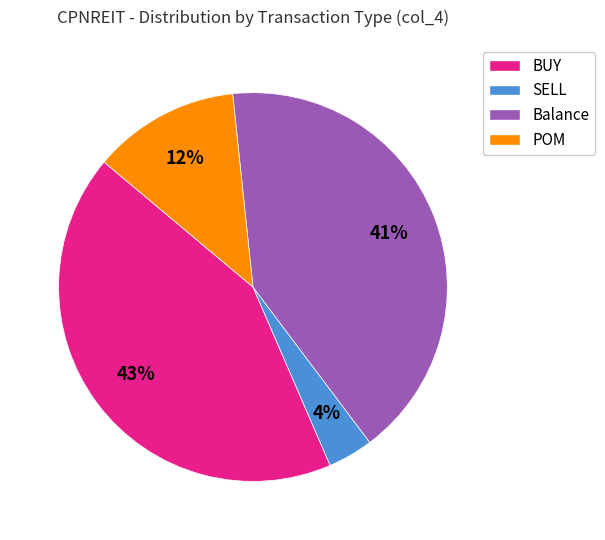

Approximately how many times larger is the value at POM compared to BUY?

0.3